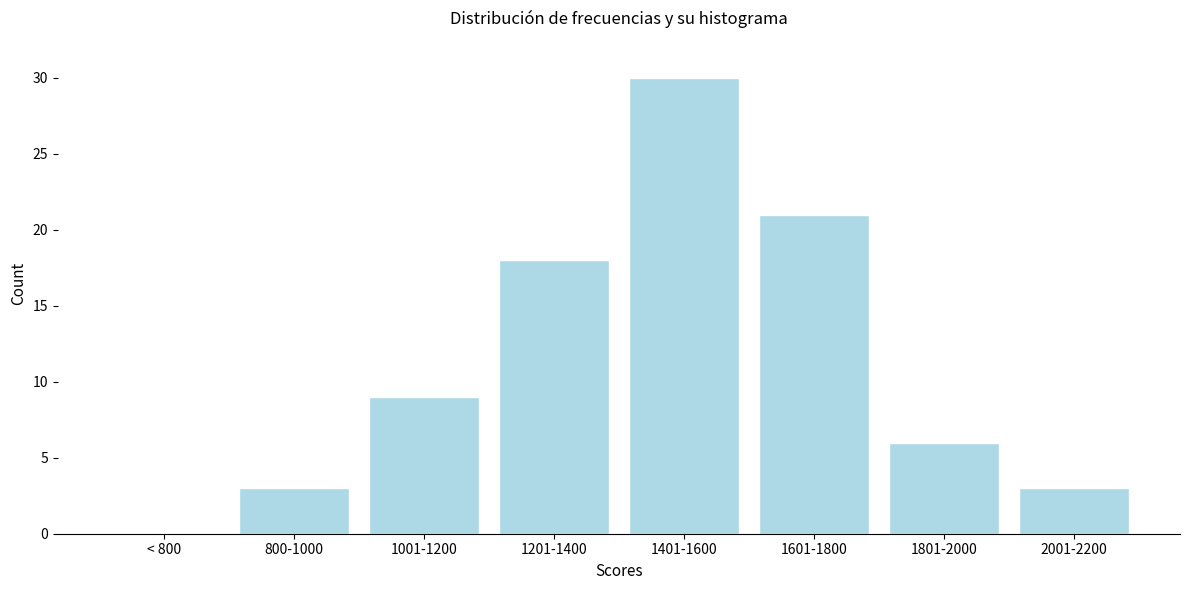

Reading right to left, list all the values displayed in this chart.

2001-2200=3	1801-2000=6	1601-1800=21	1401-1600=30	1201-1400=18	1001-1200=9	800-1000=3	< 800=0